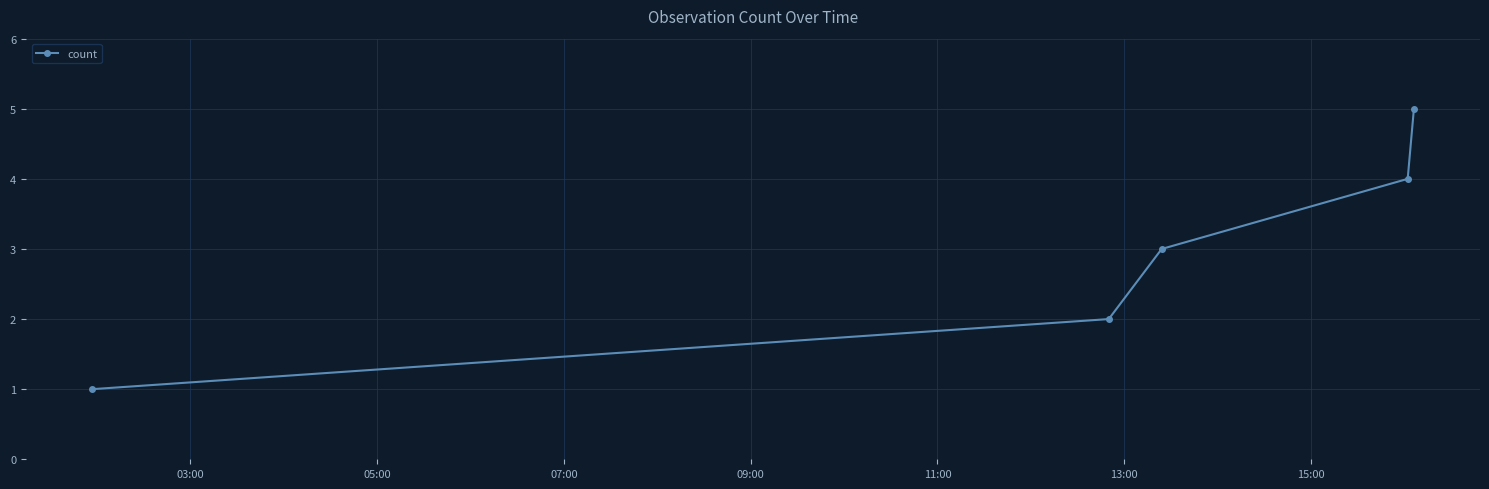

True or false: the data has more than 2 interior local peaks.

False